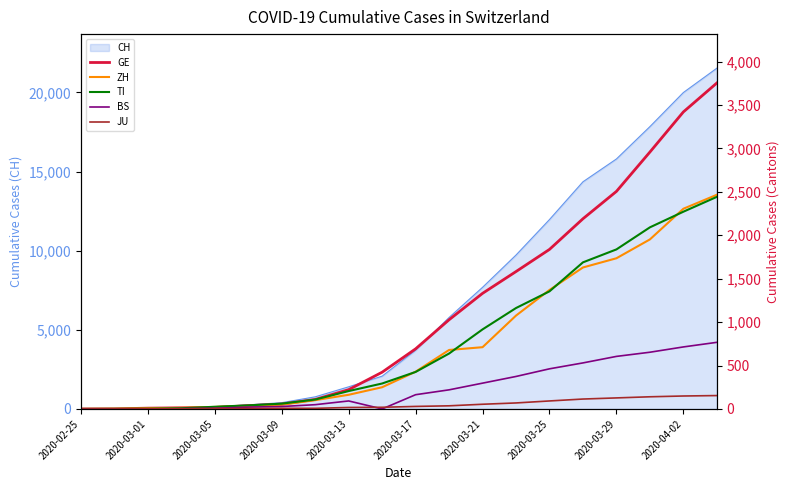

What is the highest value of the CH series?

21535